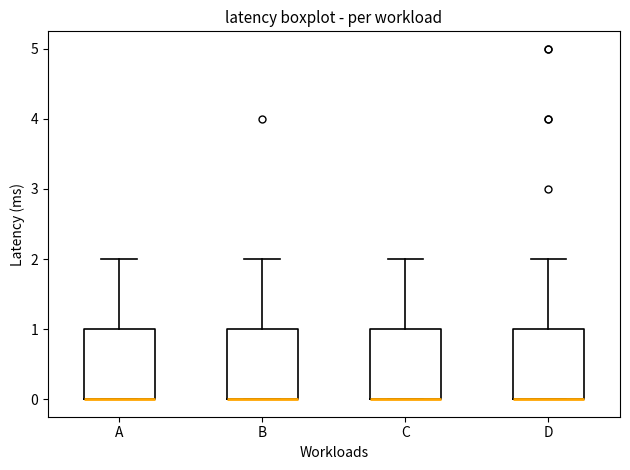

Reading left to right, read every box against the y-axis: the position of its median line, the range the box covers, and the ends of its whiskers. The values are not printed on the chart, so give them approximately, as read against the axis.

A: median 0 (drawn on the box's lower edge), box 0 to 1, whiskers 0 to 2
B: median 0 (drawn on the box's lower edge), box 0 to 1, whiskers 0 to 2
C: median 0 (drawn on the box's lower edge), box 0 to 1, whiskers 0 to 2
D: median 0 (drawn on the box's lower edge), box 0 to 1, whiskers 0 to 2